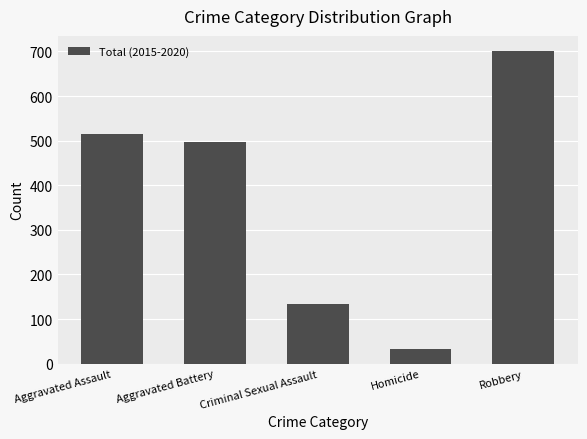

List the labels in order of value, smallest first.

Homicide, Criminal Sexual Assault, Aggravated Battery, Aggravated Assault, Robbery